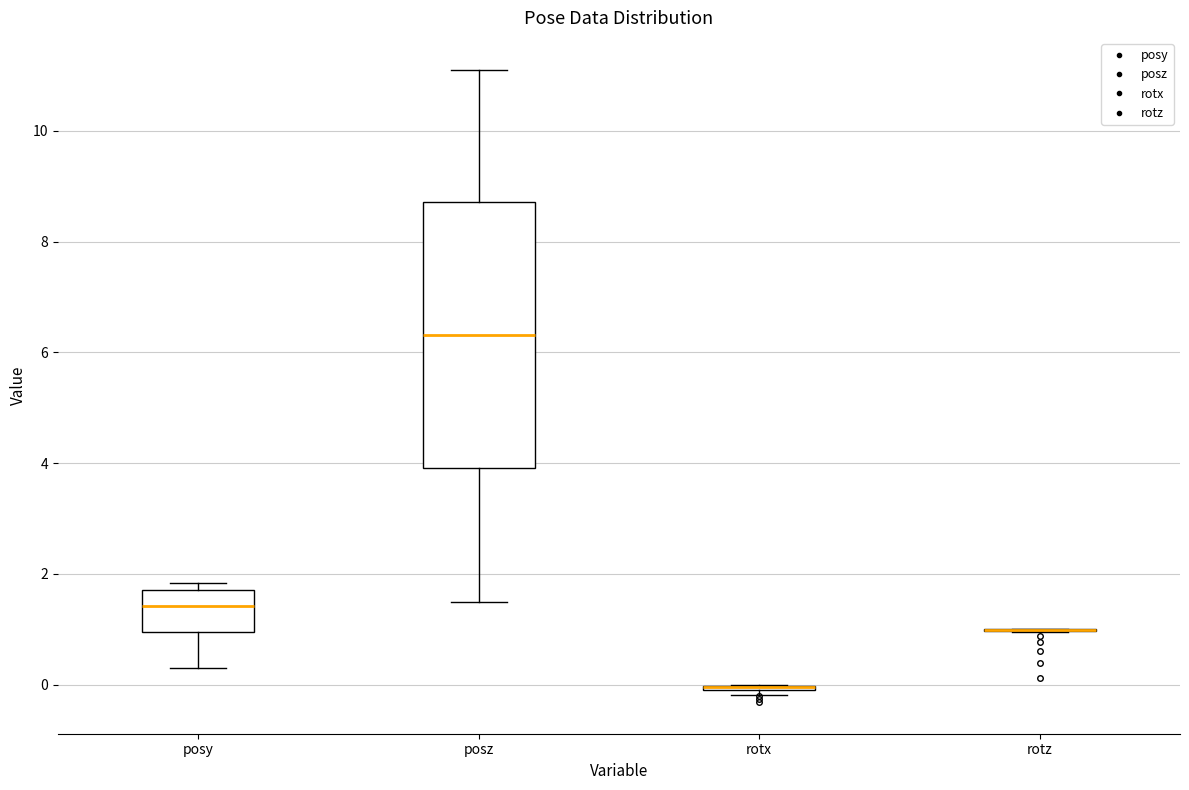

Reading left to right, read every box against the y-axis: the position of its median line, the range the box covers, and the ends of its whiskers. The values are not printed on the chart, so give them approximately, as read against the axis.

posy: median 1.4, box 1.0 to 1.8, whiskers 0.2 to 1.8 (just above the box's upper edge)
posz: median 6.4, box 4.0 to 8.8, whiskers 1.4 to 11.2
rotx: box collapsed to a line at 0.0, whiskers -0.2 to 0.0
rotz: box collapsed to a line at 1.0, whiskers 1.0 to 1.0